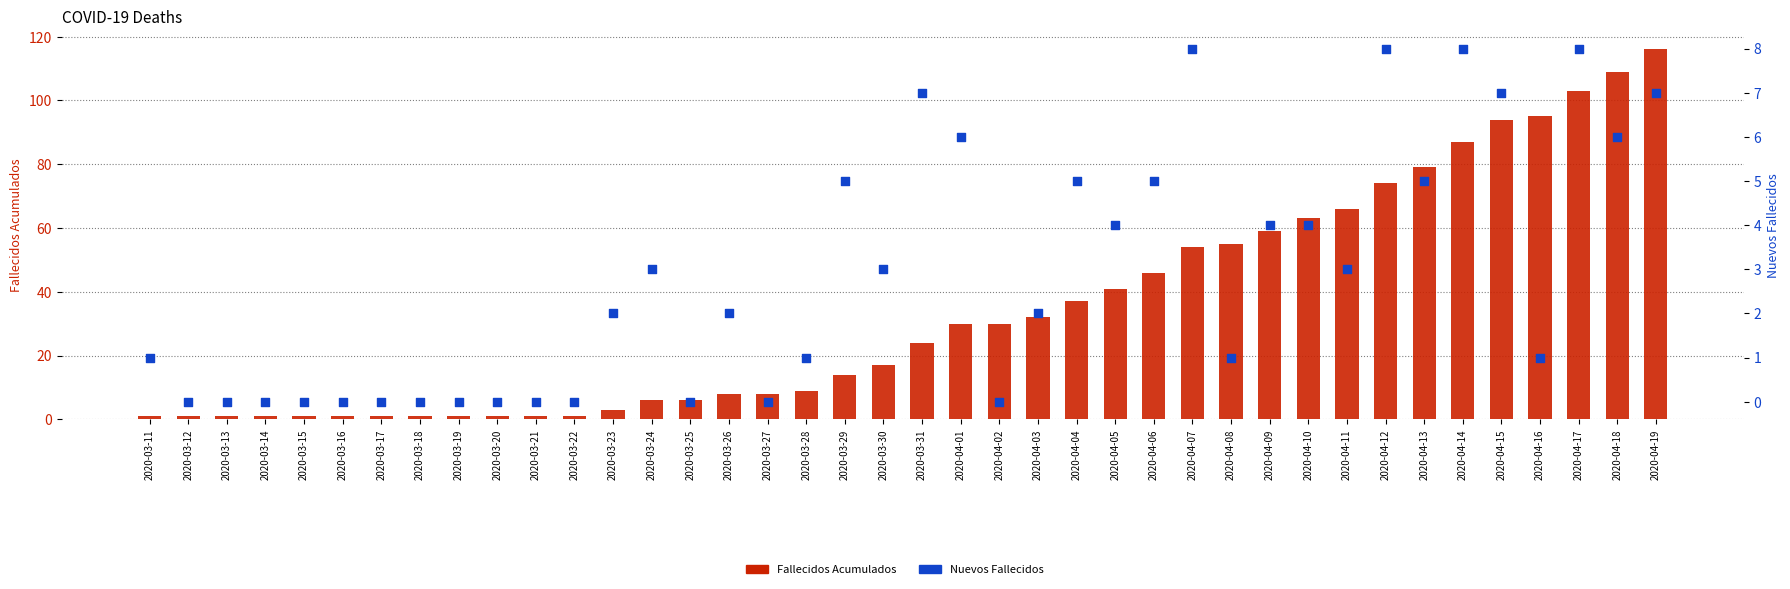

Which series has the largest total across all categories?

Fallecidos Acumulados